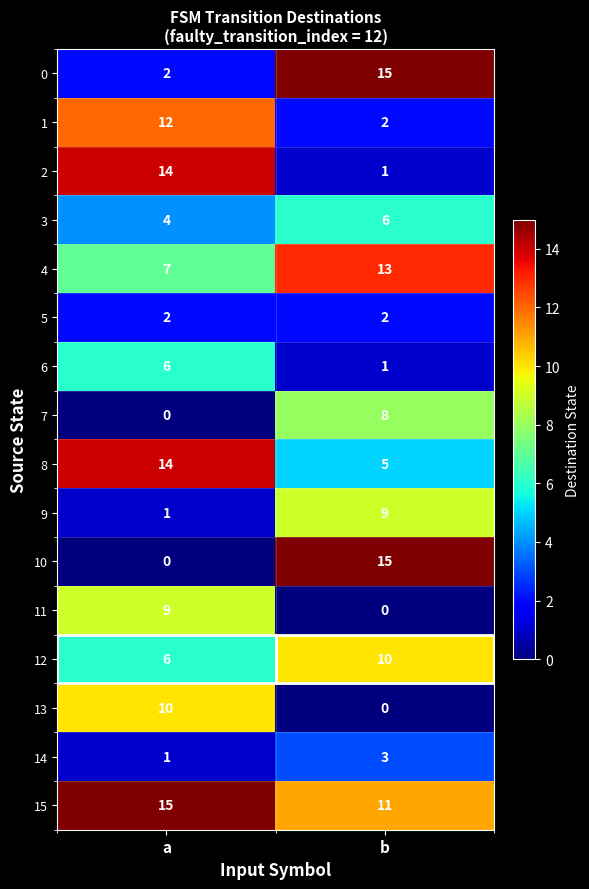

At which category is the sum across all series the highest?

a